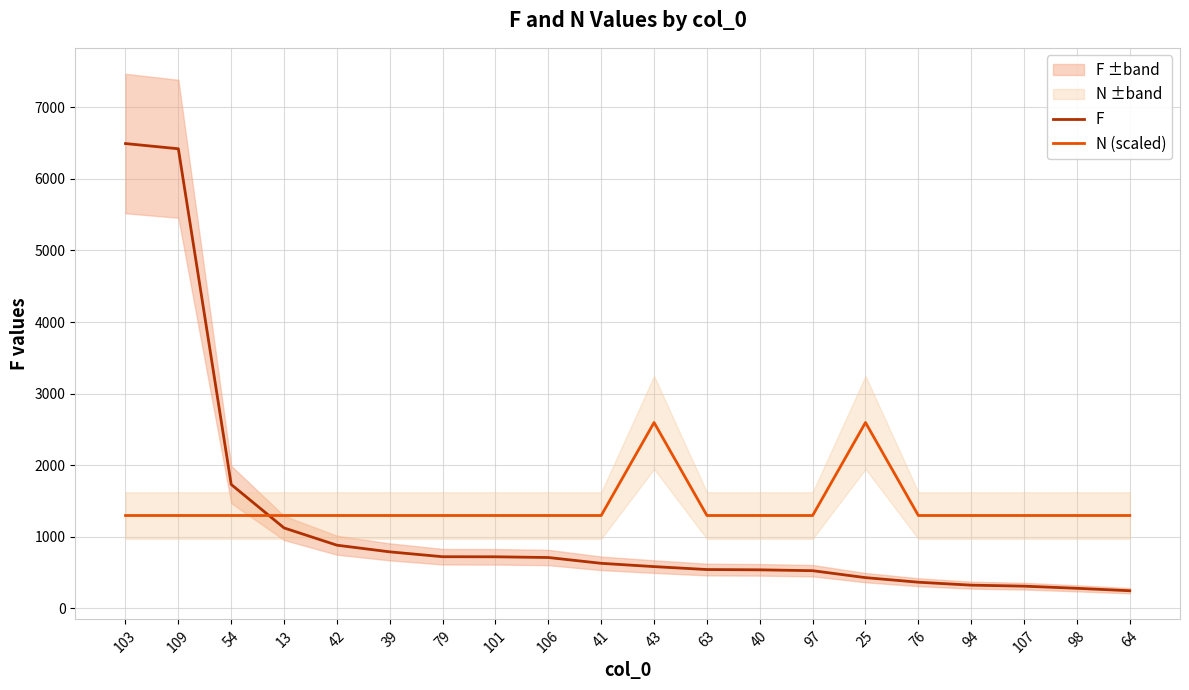

Reading left to right, extract all data points from this chart.

F: 6493.0	6420.0	1732.0	1125.0	884.0	791.0	723.0	722.0	712.0	631.0	585.0	544.0	540.0	528.0	431.0	367.0	326.0	312.0	282.0	248.0
N (scaled): 1298.6	1298.6	1298.6	1298.6	1298.6	1298.6	1298.6	1298.6	1298.6	1298.6	2597.2	1298.6	1298.6	1298.6	2597.2	1298.6	1298.6	1298.6	1298.6	1298.6